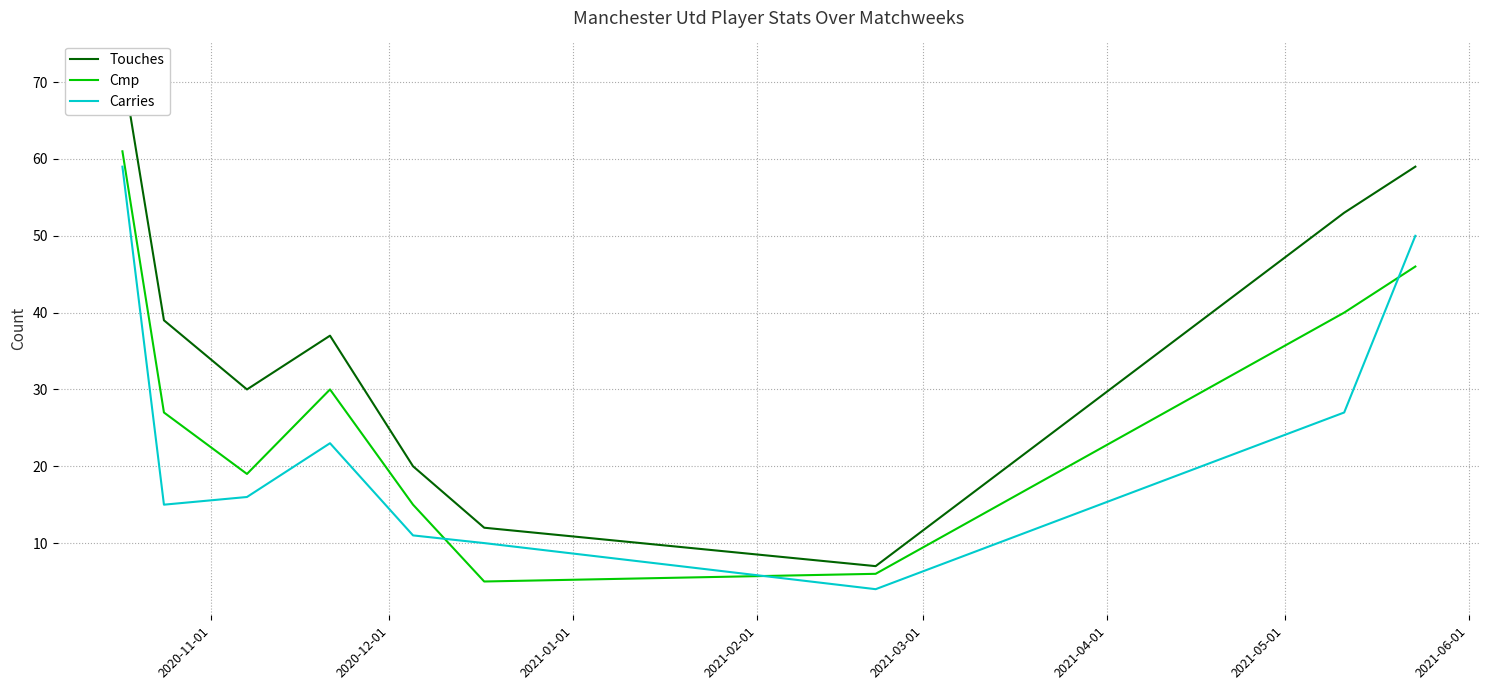

True or false: Cmp and Carries intersect in this chart.

True